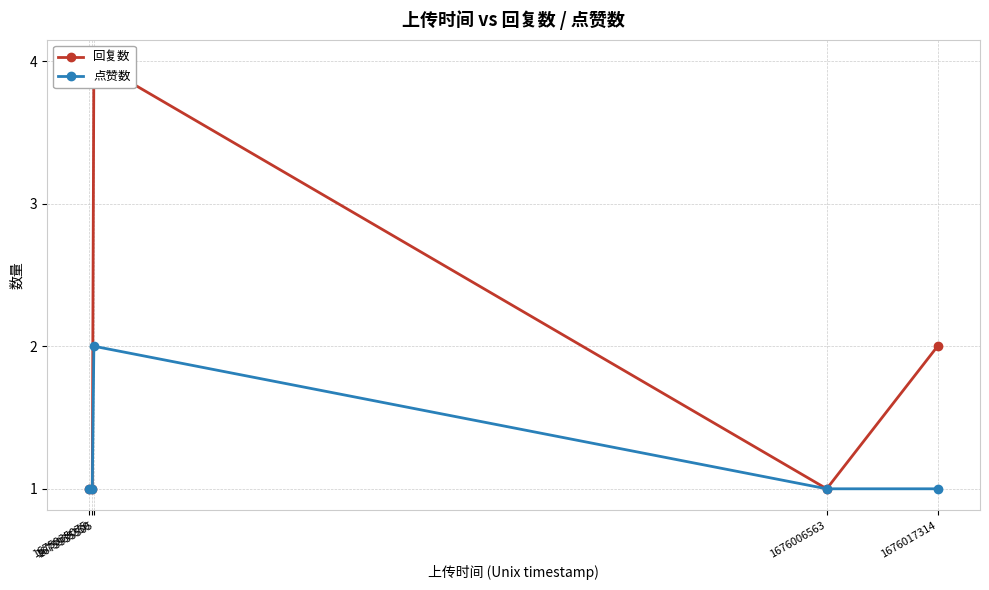

Between 1675935075 and 1675935350, which series saw the biggest shift?

回复数